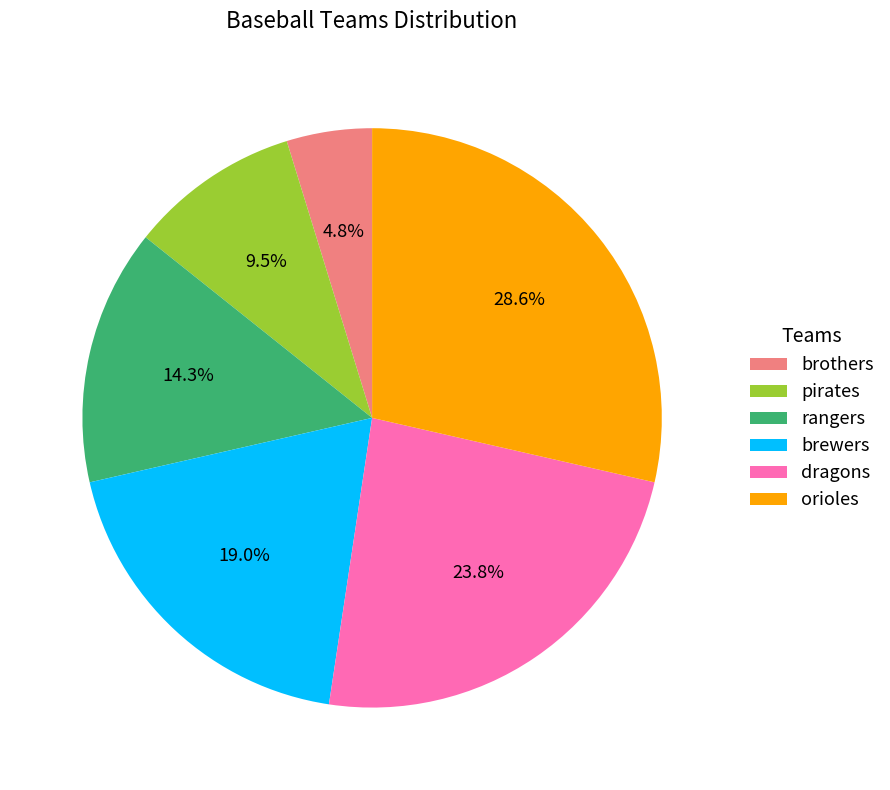

Does brothers account for over 50% of the chart?

No